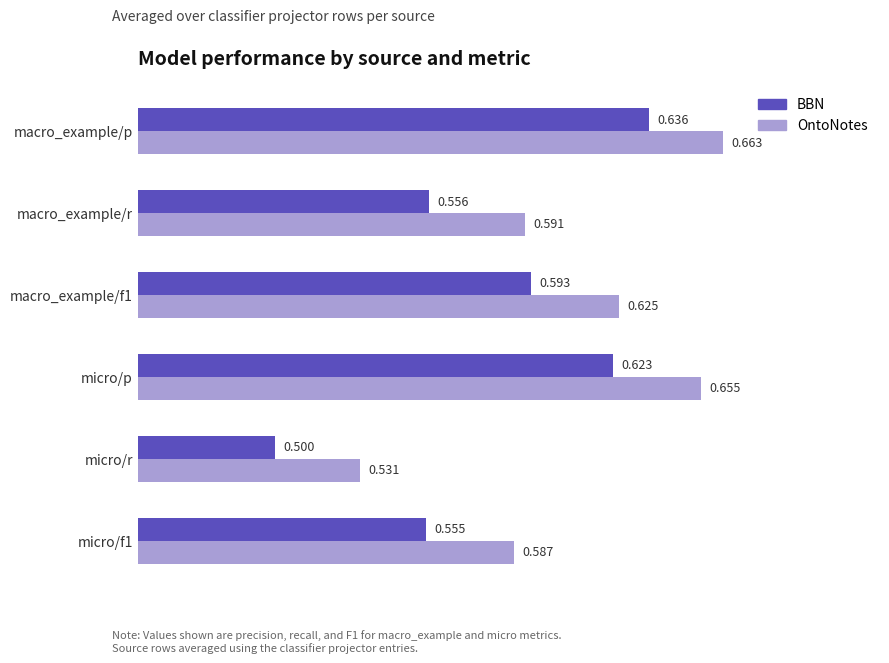

At which label does BBN reach its minimum?

micro/r